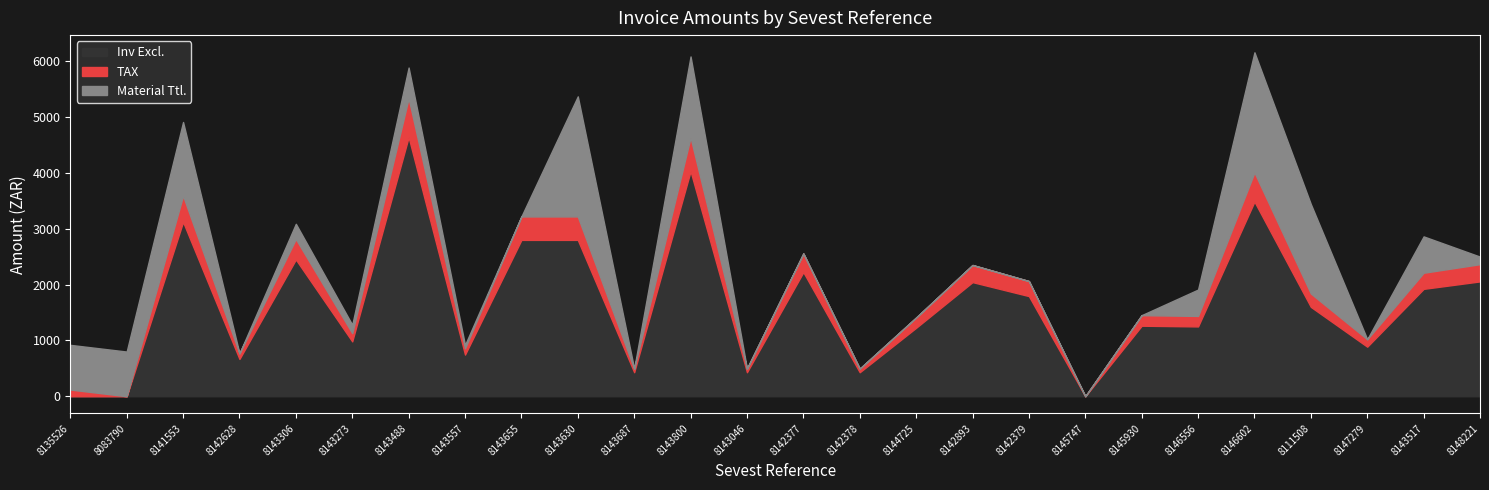

List the series in order of their peak value, highest first.

Inv Excl., Material Ttl., TAX